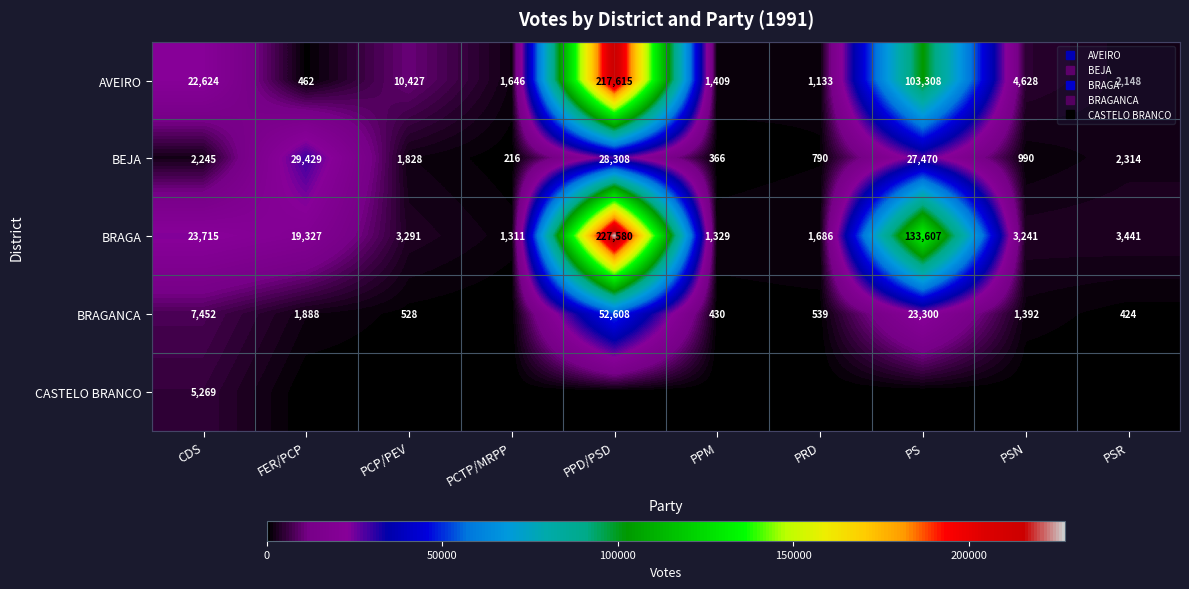

Rank the series at PCTP/MRPP from highest to lowest value.

AVEIRO, BRAGA, BEJA, BRAGANCA, CASTELO BRANCO